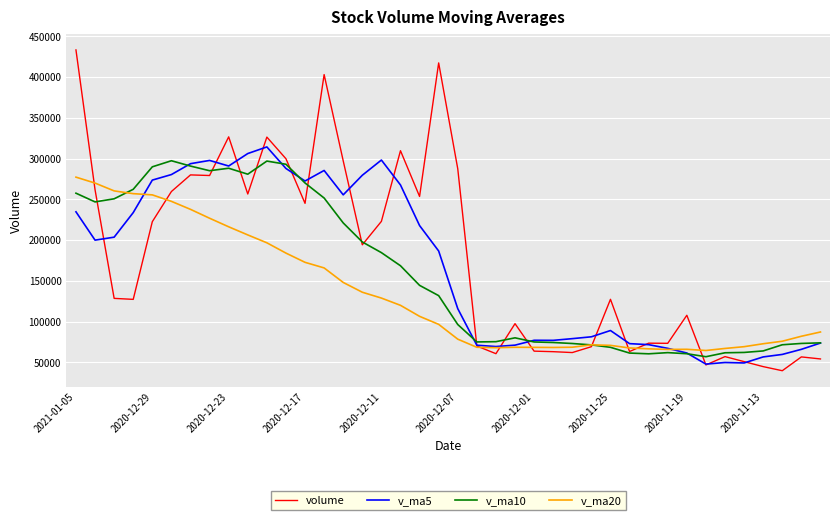

What is the greatest value displayed?

433261.8